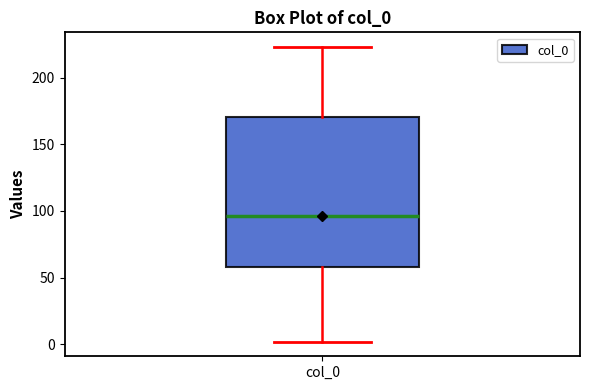

Read this box plot against the y-axis: the position of the median line, the range covered by the box, and the ends of both whiskers. The values are not printed on the chart, so give them approximately, as read against the axis.

median 95, box 60 to 170, whiskers 0 to 225